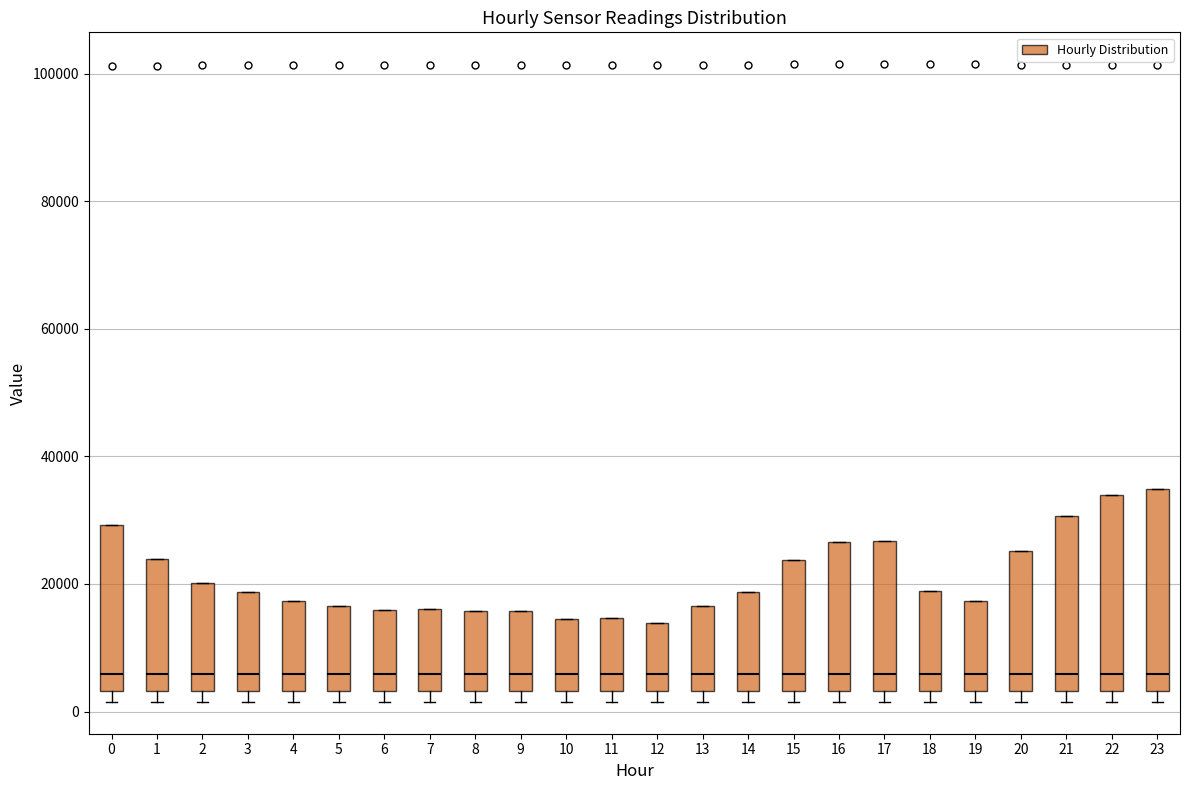

Where is the upper edge of the box at x = 7 on the y-axis? The values are not printed on the chart, so give them approximately, as read against the axis.

16000